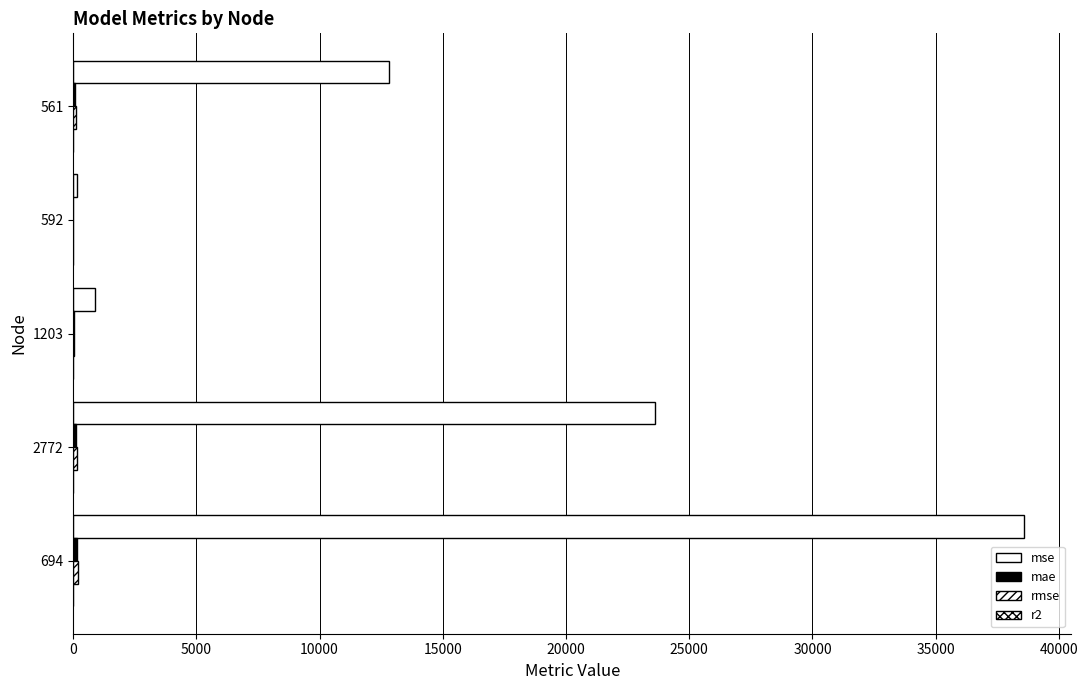

How many distinct data groups are displayed?

4